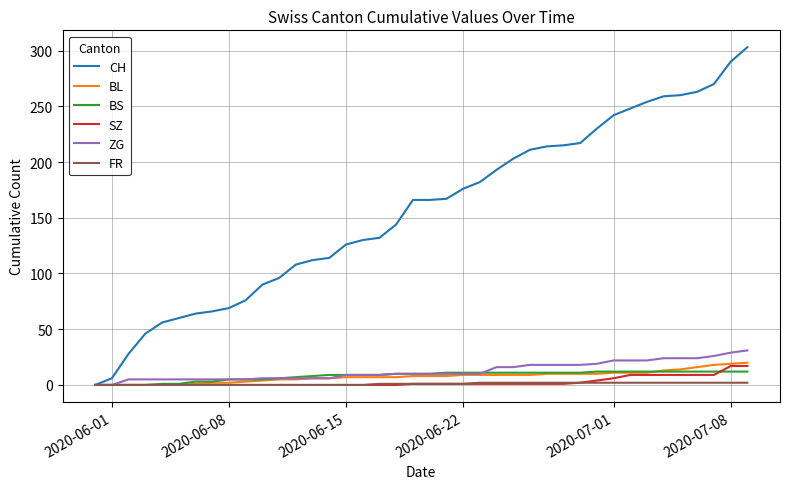

What is the greatest value displayed?

303